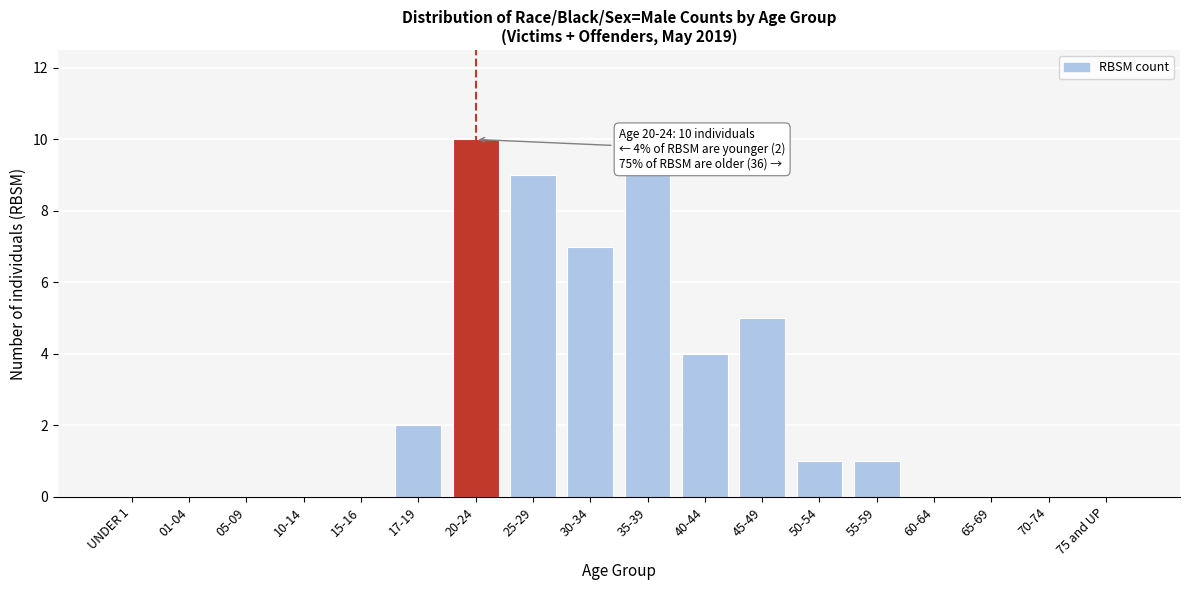

Reading right to left, transcribe all the data shown in this chart.

75 and UP=0	70-74=0	65-69=0	60-64=0	55-59=1	50-54=1	45-49=5	40-44=4	35-39=9	30-34=7	25-29=9	20-24=10	17-19=2	15-16=0	10-14=0	05-09=0	01-04=0	UNDER 1=0